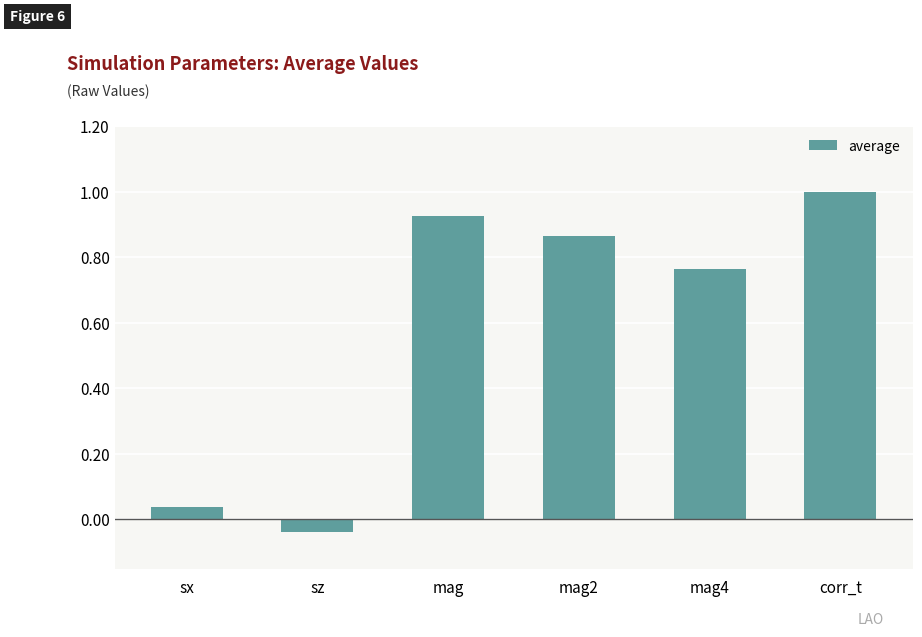

The value at mag is 1.5. True or false?

False